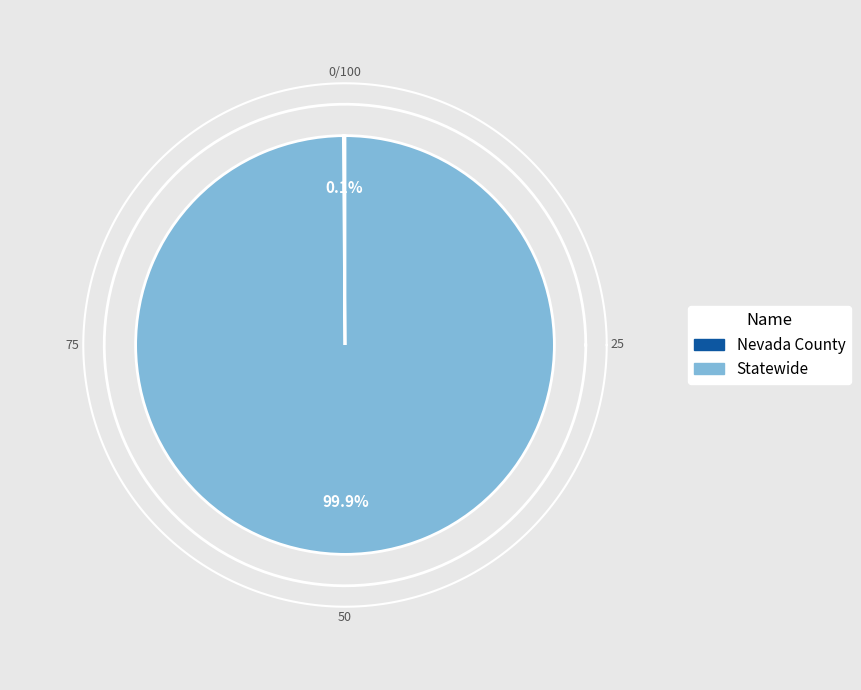

To the nearest percent, what is the difference between the largest and smallest slice percentages?

100%